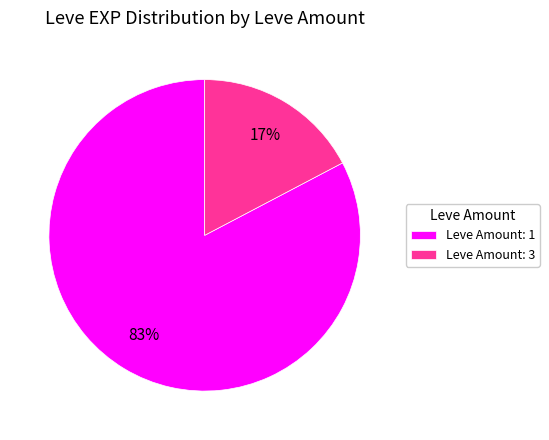

Do Leve Amount: 1 and Leve Amount: 3 together represent more than half of the pie?

Yes